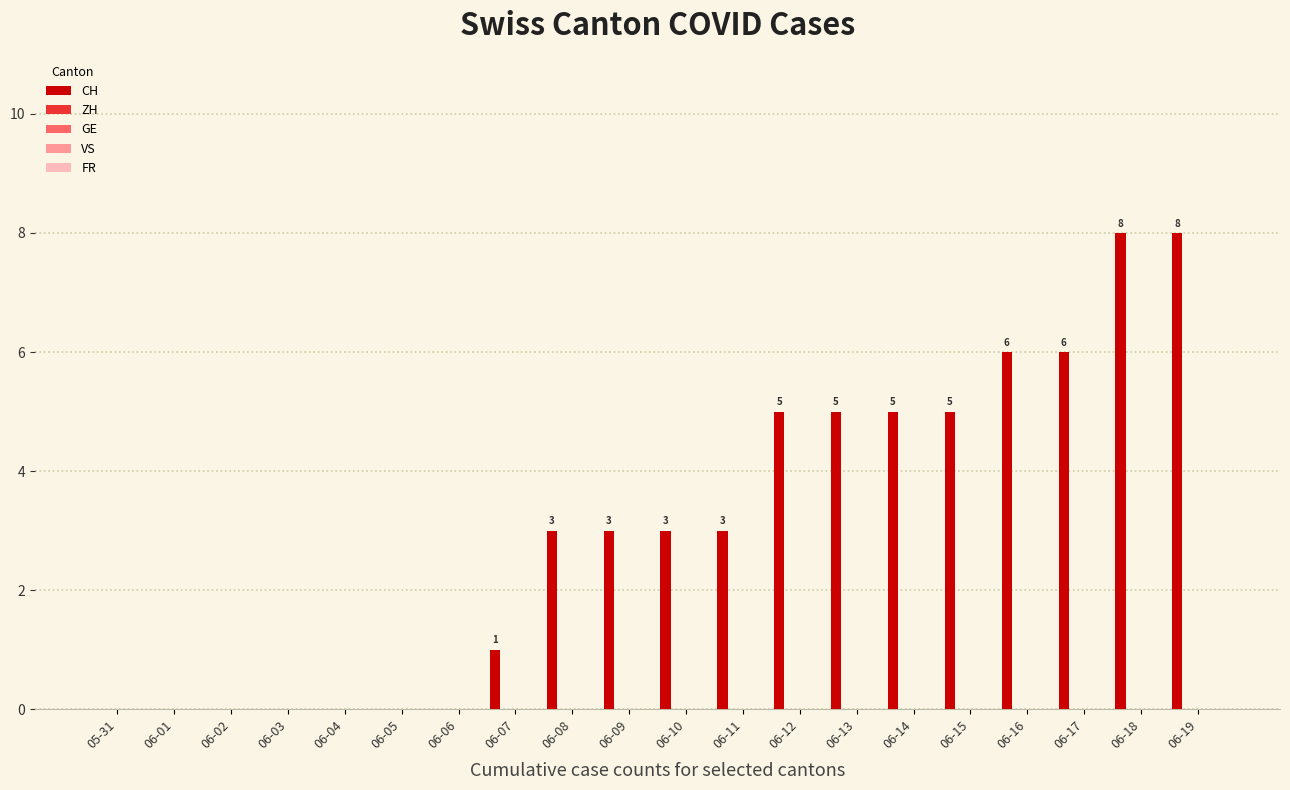

What is the sum of all values?

61